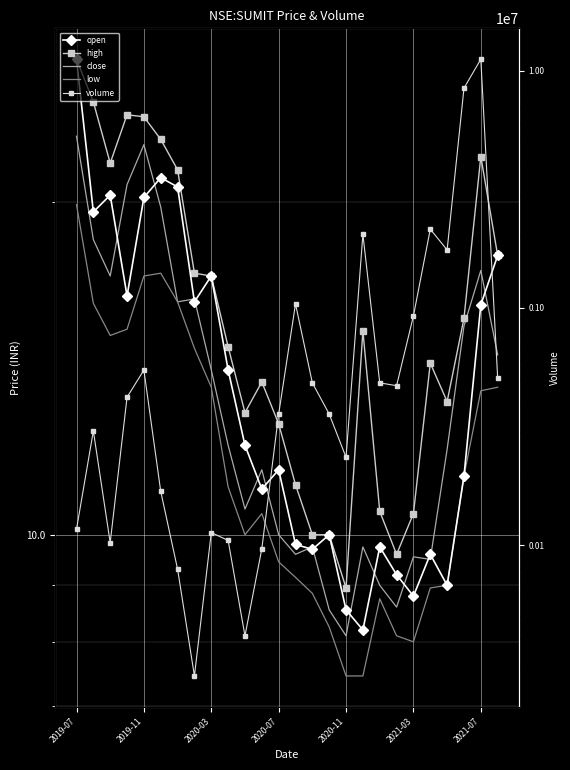

True or false: open has a value of 8.2 at 17.

True